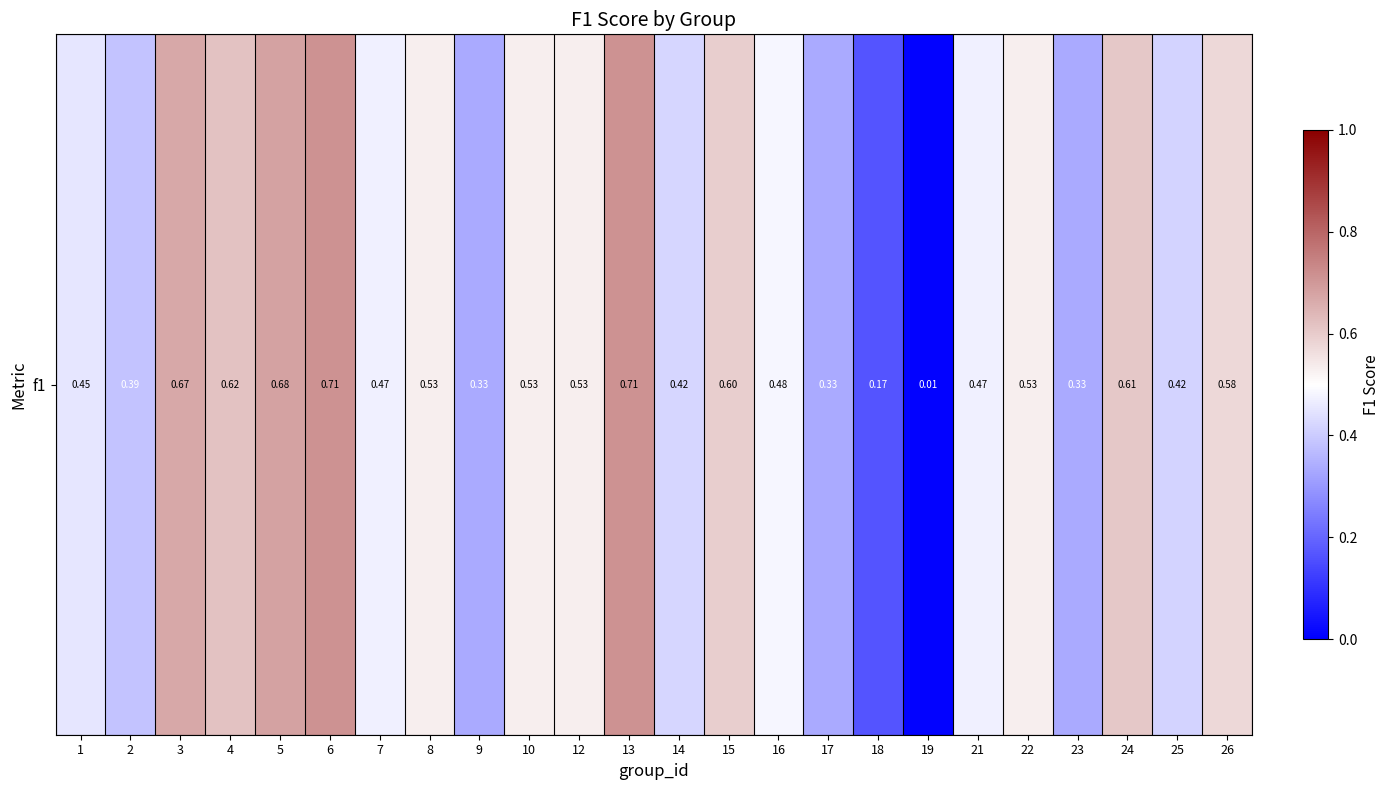

What is the sum of the values at 22 and 19?

0.5